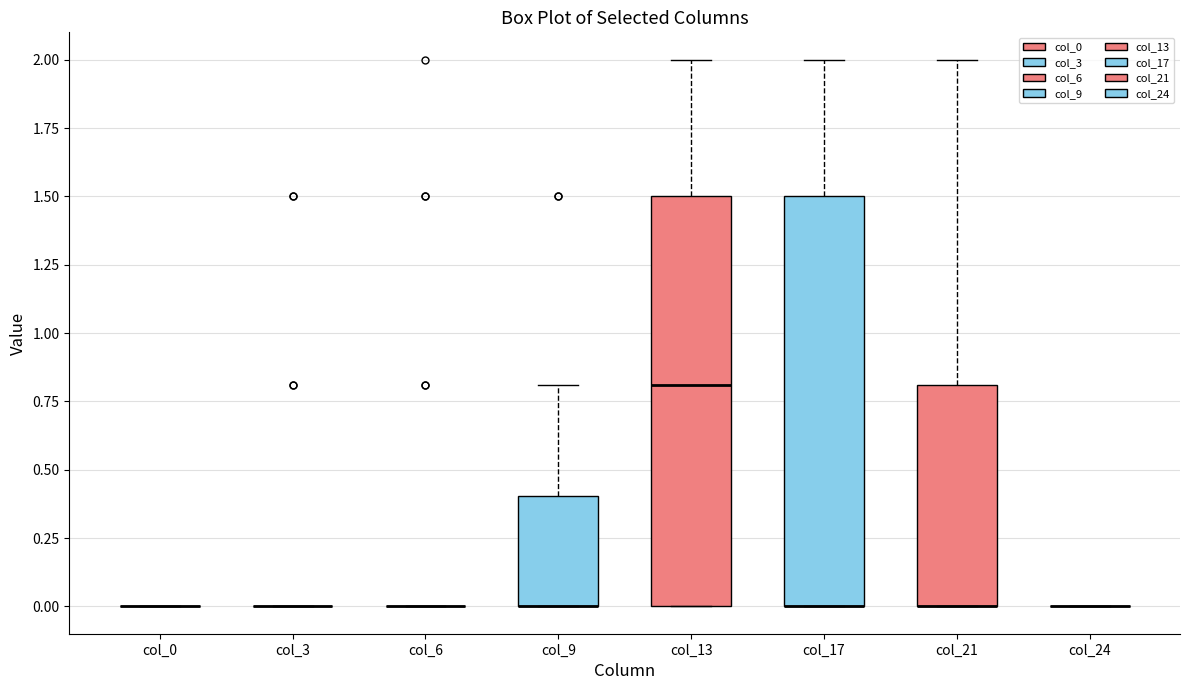

Reading left to right, transcribe this box plot: for each box, give where its median line is, the range the box spans, and where its two whiskers end, as read against the y-axis. The values are not printed on the chart, so give them approximately, as read against the axis.

col_0: box collapsed to a line at 0.0, whiskers 0.0 to 0.0
col_3: box collapsed to a line at 0.0, whiskers 0.0 to 0.0
col_6: box collapsed to a line at 0.0, whiskers 0.0 to 0.0
col_9: median 0.0 (drawn on the box's lower edge), box 0.0 to 0.4, whiskers 0.0 to 0.8
col_13: median 0.8, box 0.0 to 1.5, whiskers 0.0 to 2.0
col_17: median 0.0 (drawn on the box's lower edge), box 0.0 to 1.5, whiskers 0.0 to 2.0
col_21: median 0.0 (drawn on the box's lower edge), box 0.0 to 0.8, whiskers 0.0 to 2.0
col_24: box collapsed to a line at 0.0, whiskers 0.0 to 0.0